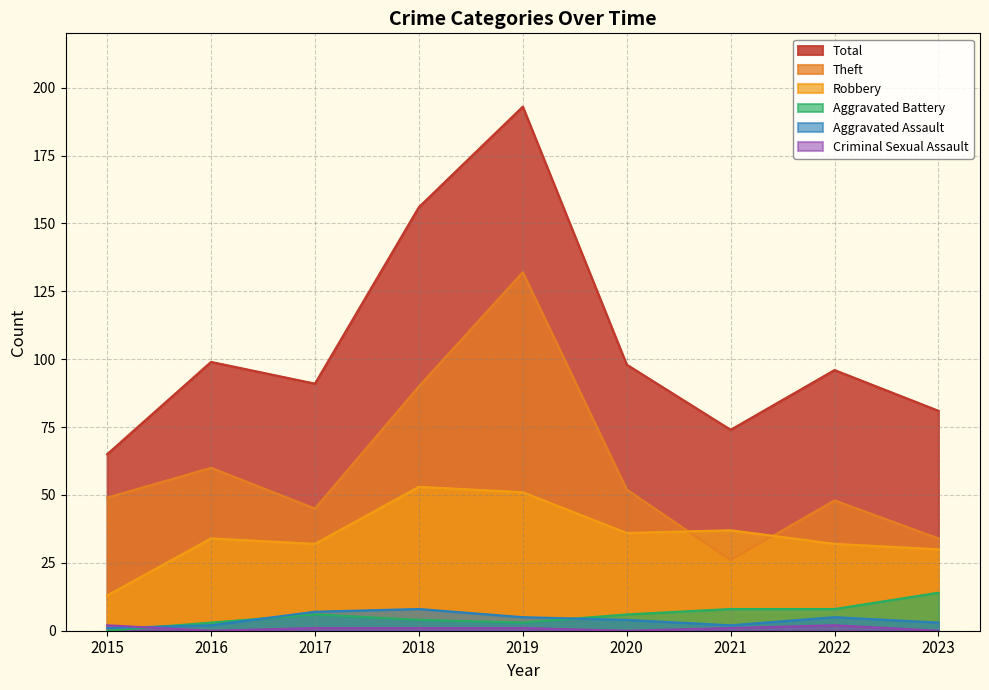

Where do Robbery and Theft first cross each other?

2020 and 2021